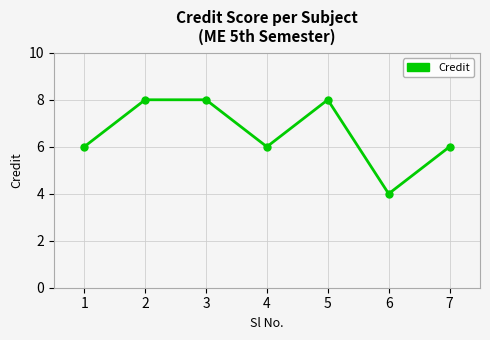

What is the smallest value displayed?

4